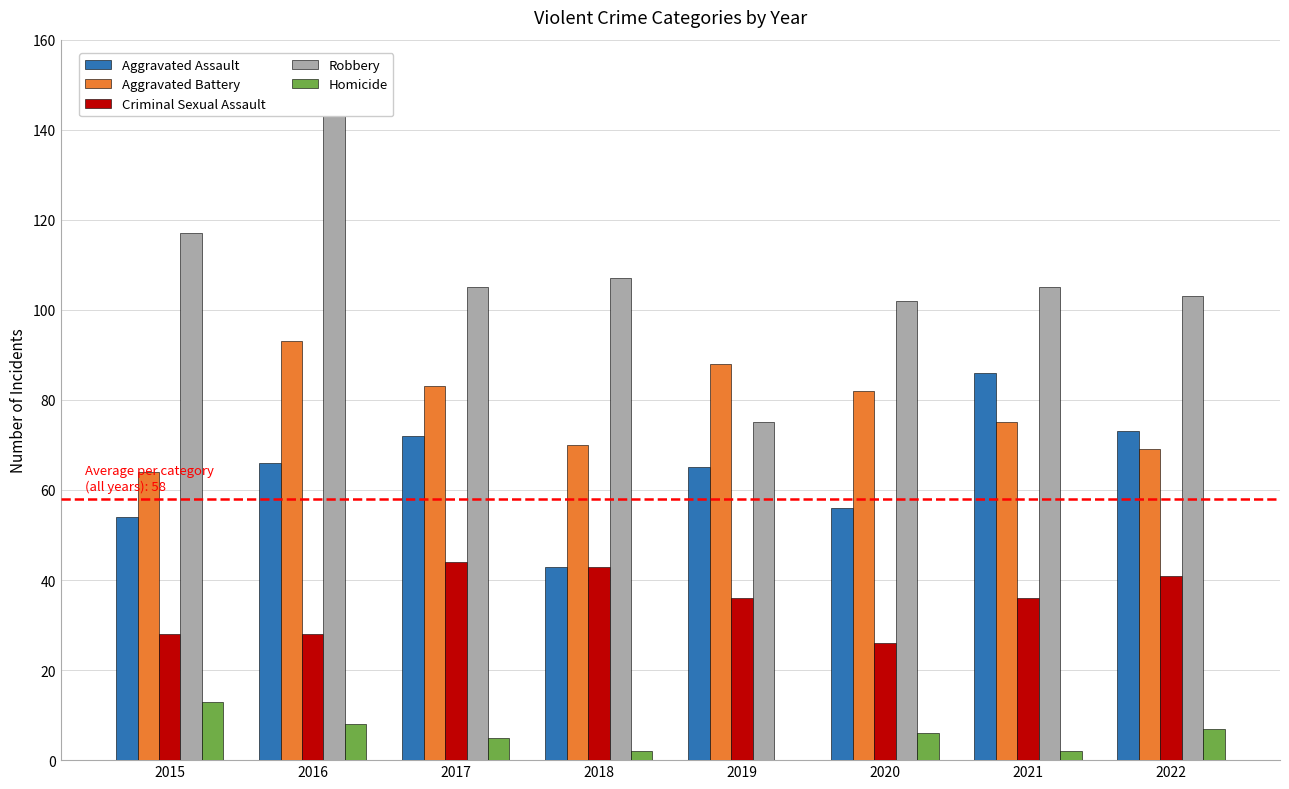

At which label does Criminal Sexual Assault reach its peak?

2017